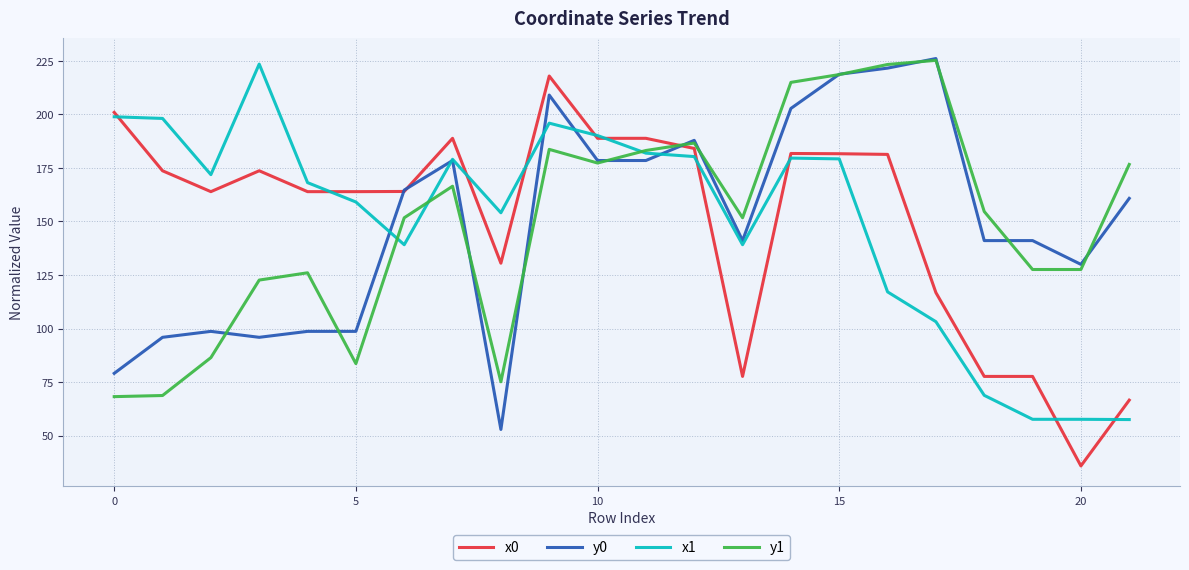

What is the highest value of the x0 series?

217.9